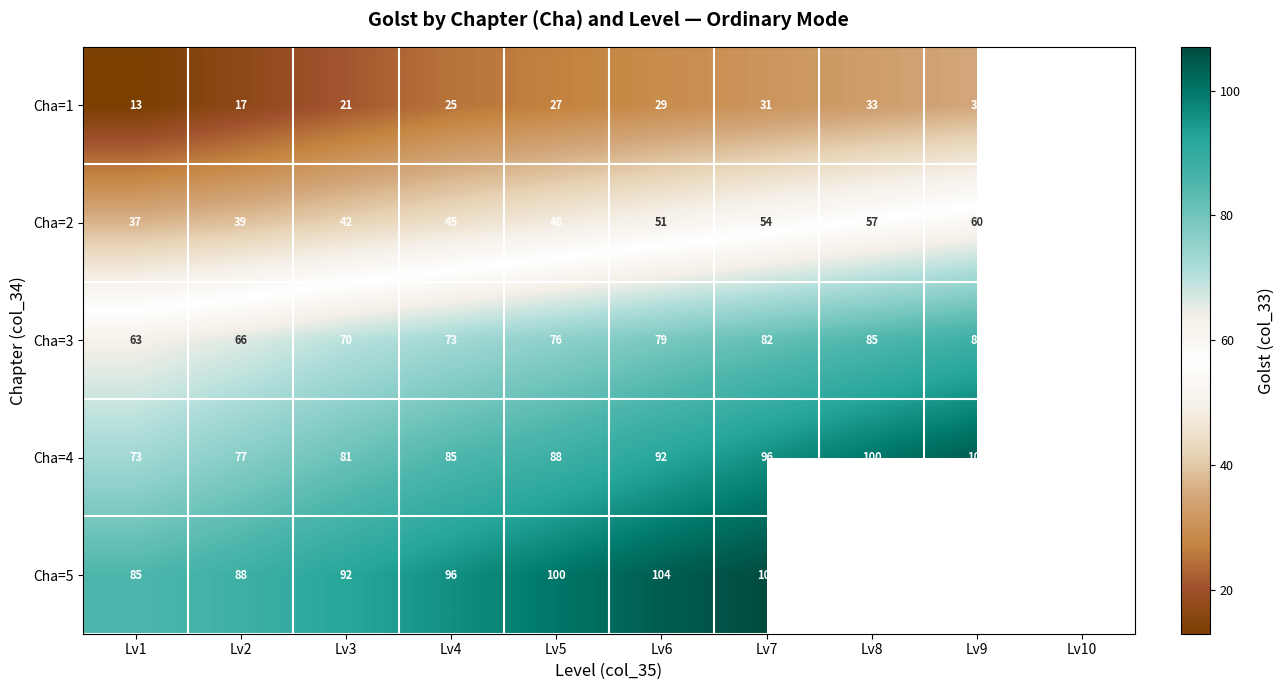

What is the total value across all series at Lv3?

306